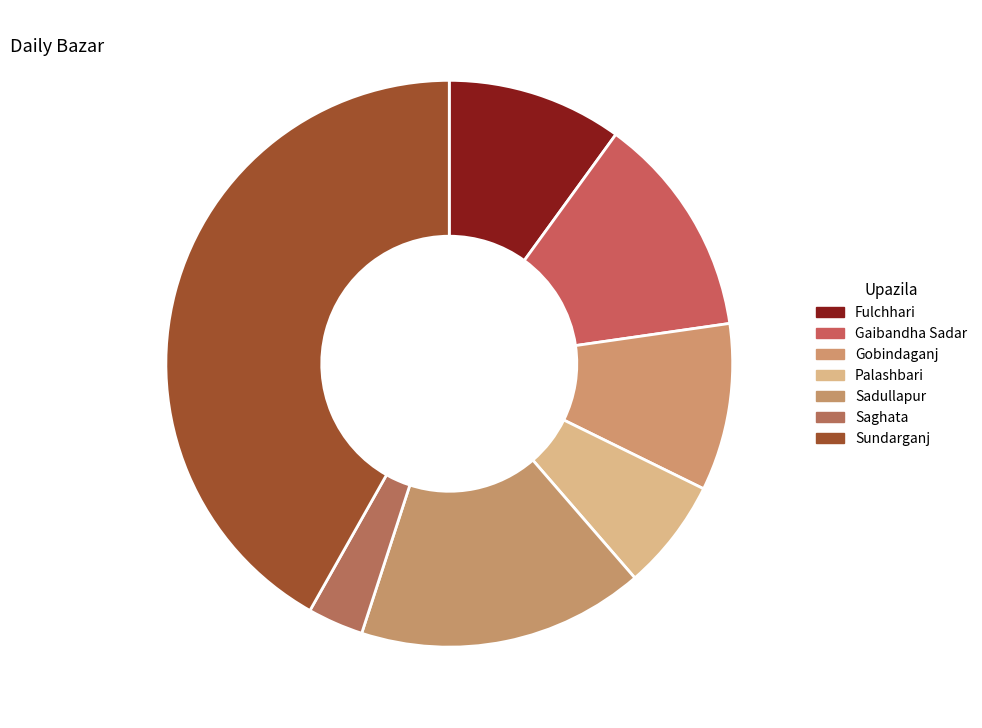

Which slice is the largest?

Sundarganj